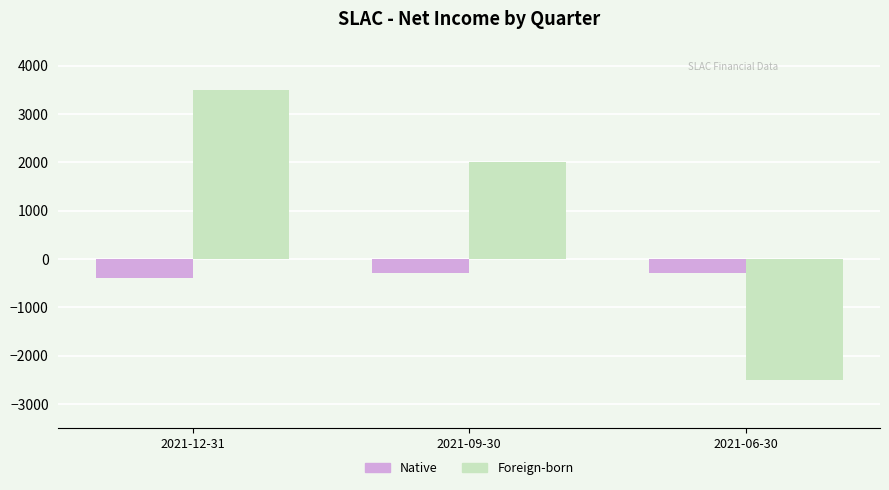

The value of Foreign-born at 2021-06-30 is -2500. True or false?

True